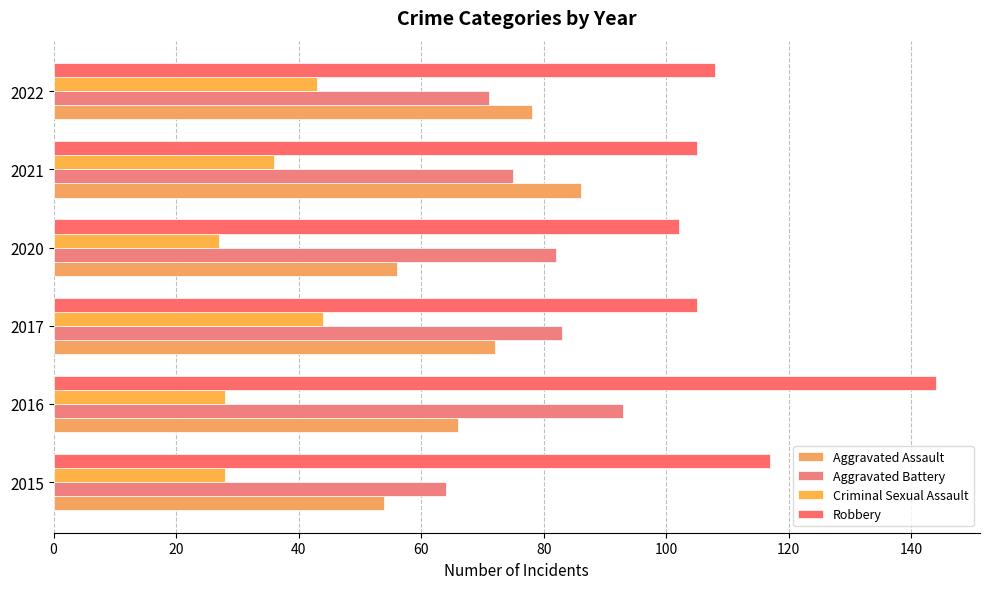

What is the minimum value for Aggravated Assault?

54